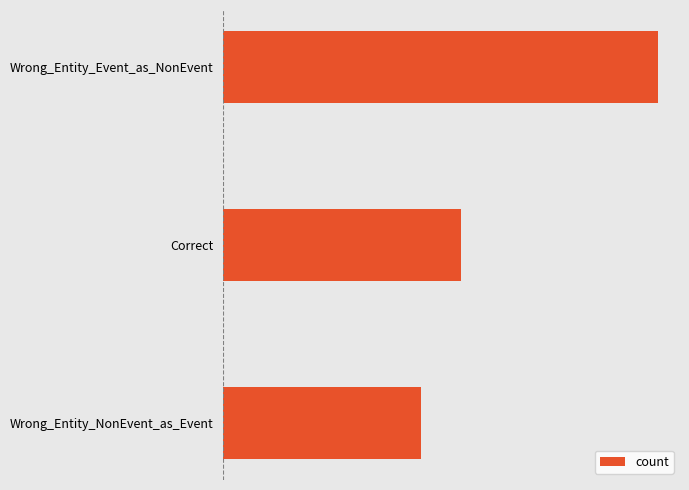

At which category does the chart reach its minimum across all series?

Wrong_Entity_NonEvent_as_Event